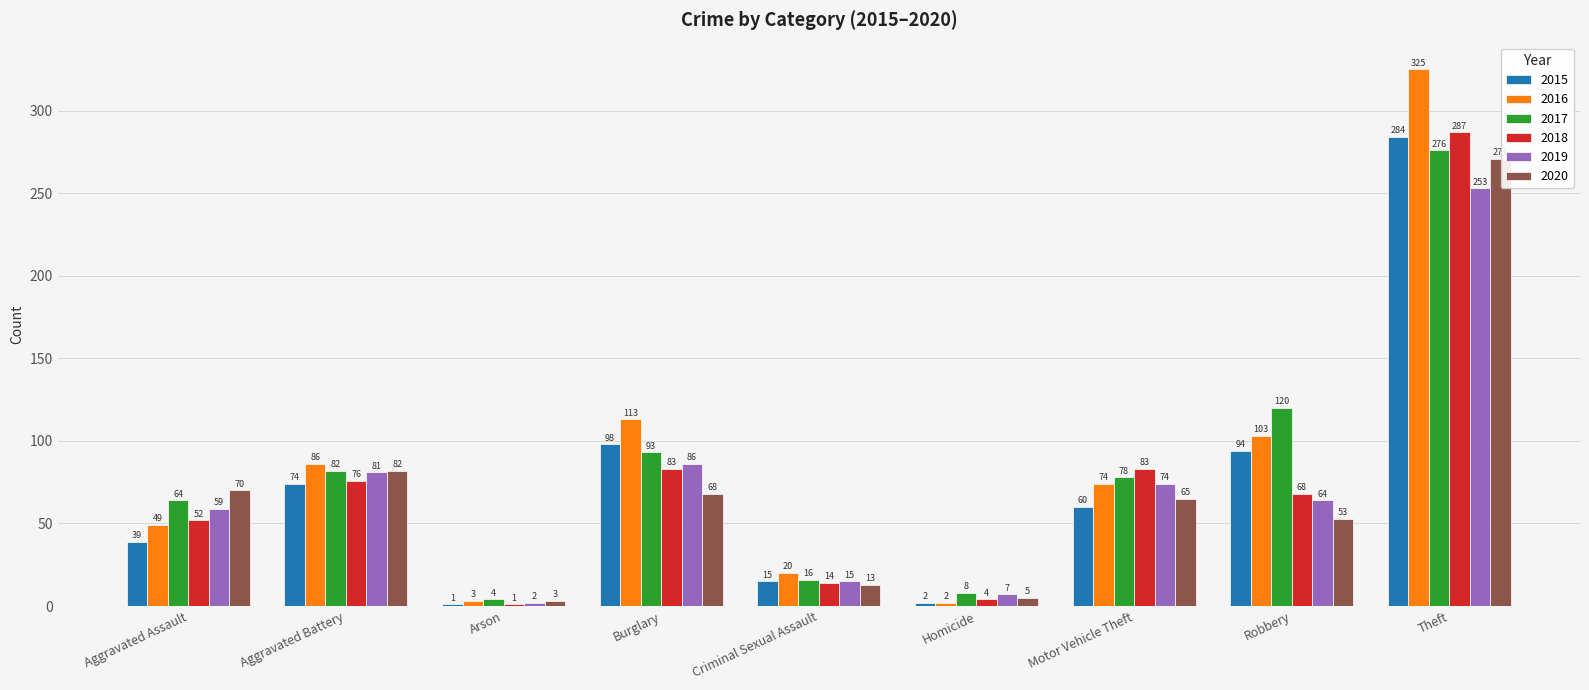

What are all the series names shown in the legend?

2015, 2016, 2017, 2018, 2019, 2020